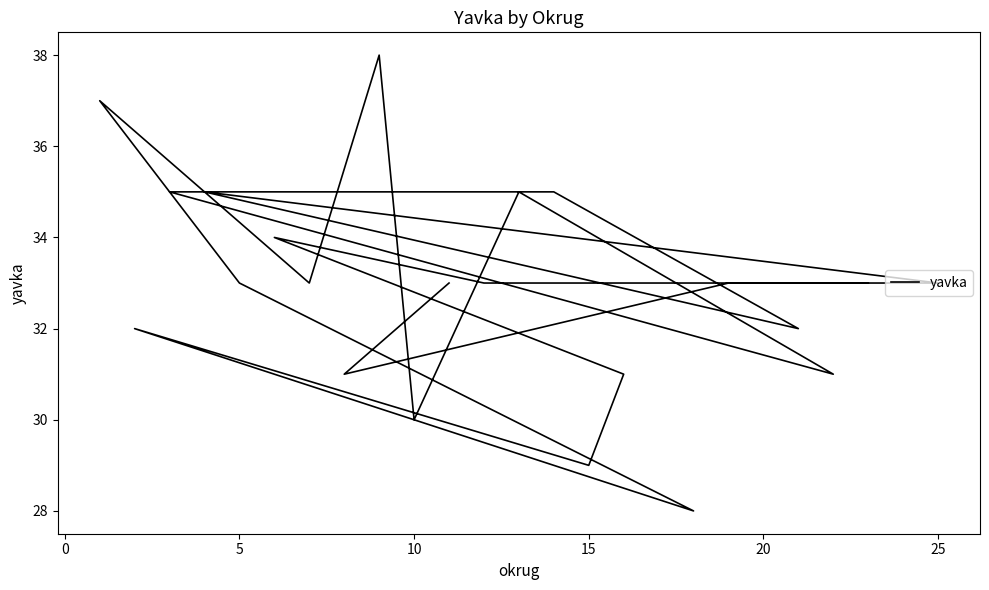

Is it true that the value at 0 is 18?

False